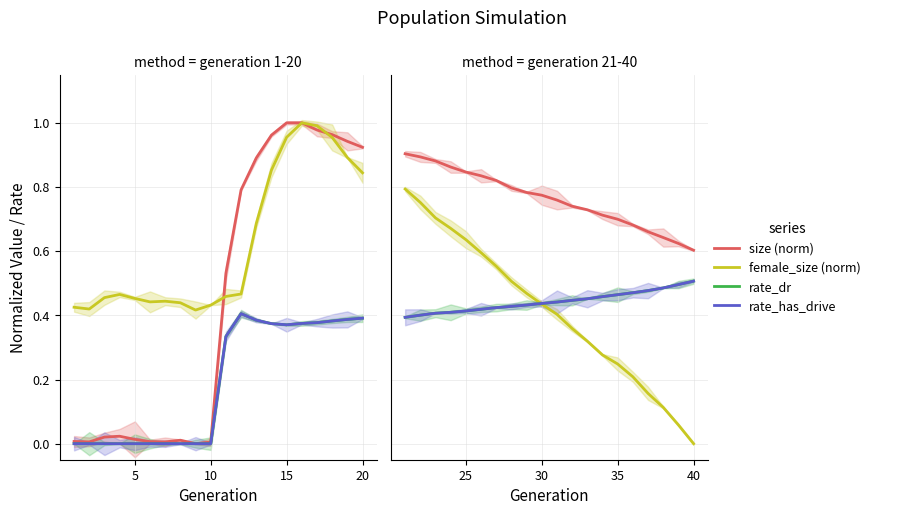

Is this an area chart (filled region under the line)?

No